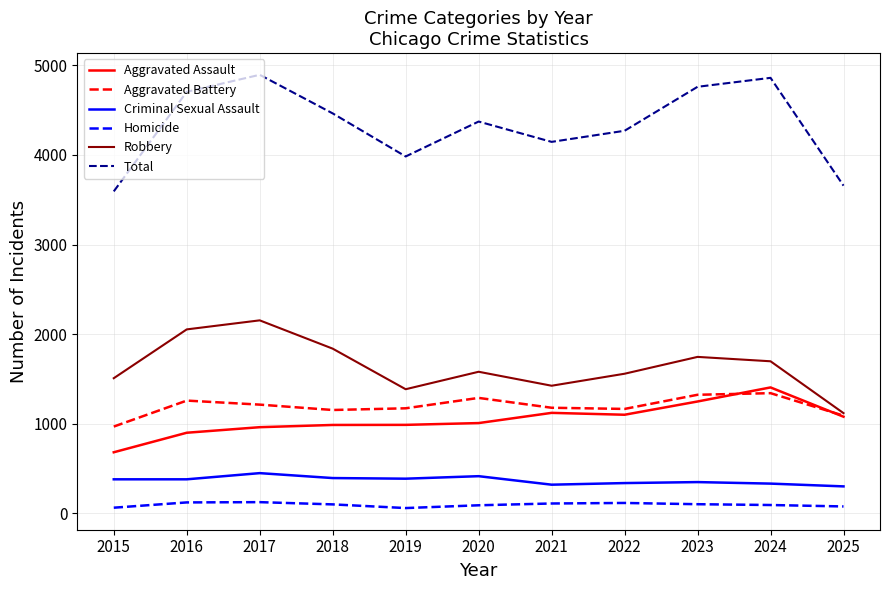

Which series changed the most between 2021 and 2022?

Robbery